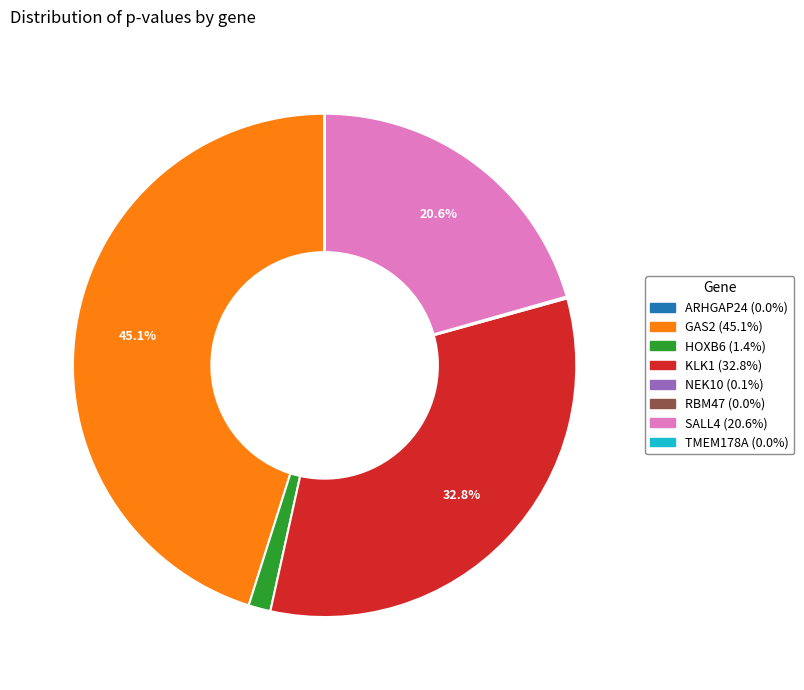

Which slice is the largest?

GAS2